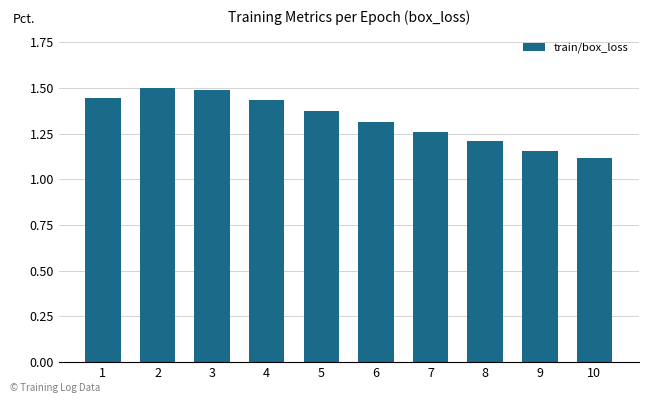

What is the smallest value displayed?

1.1